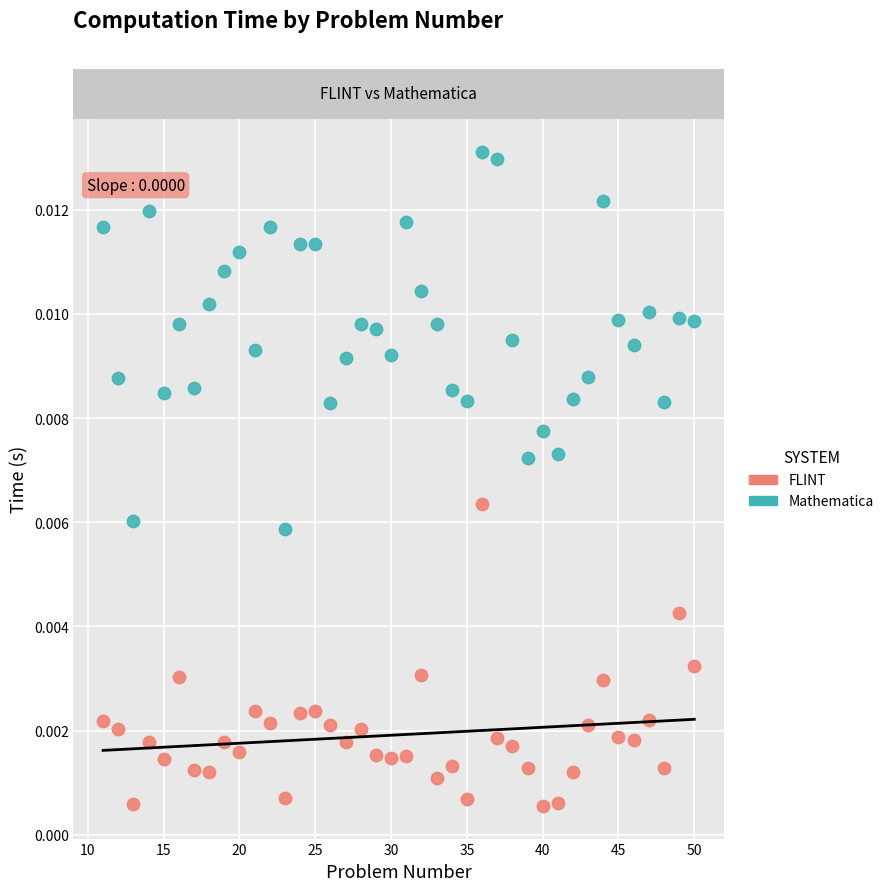

What is the X range (max minus min) for the scatter plot?

39.0